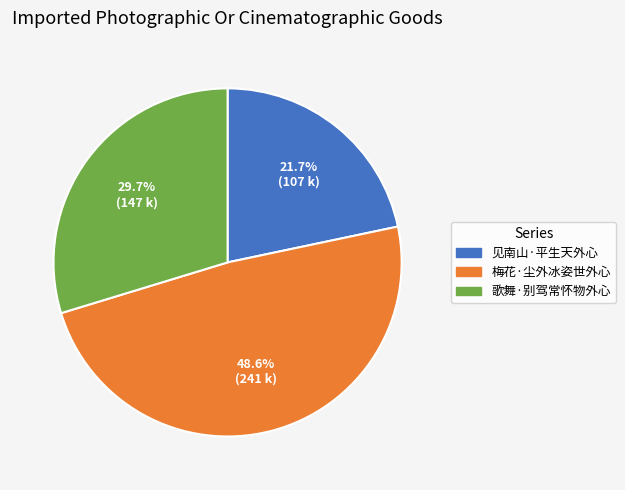

Is there a majority slice in this chart?

No